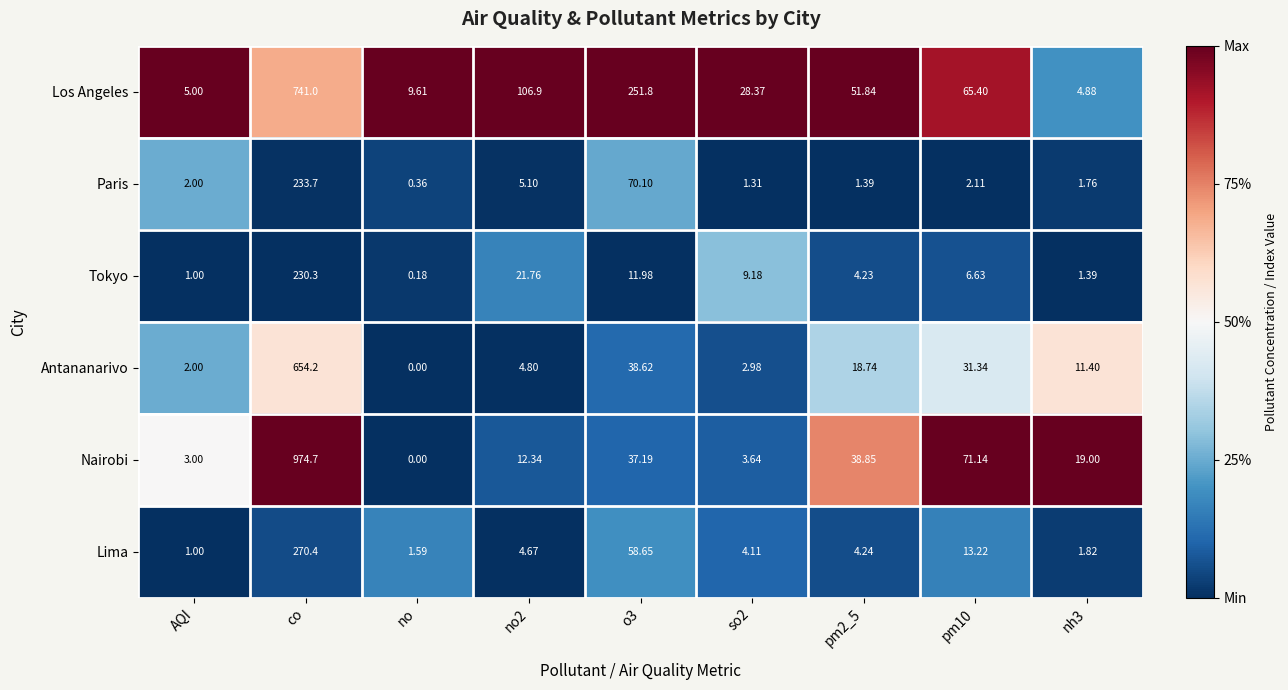

What is the total value across all series at so2?

49.6